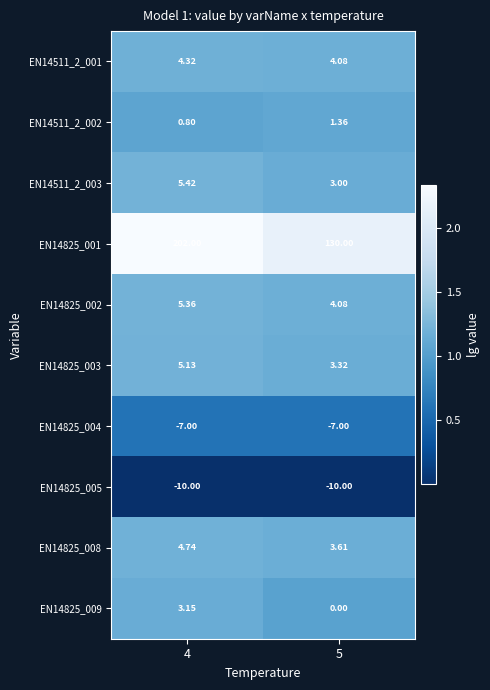

Which series has the widest spread of values?

EN14825_001